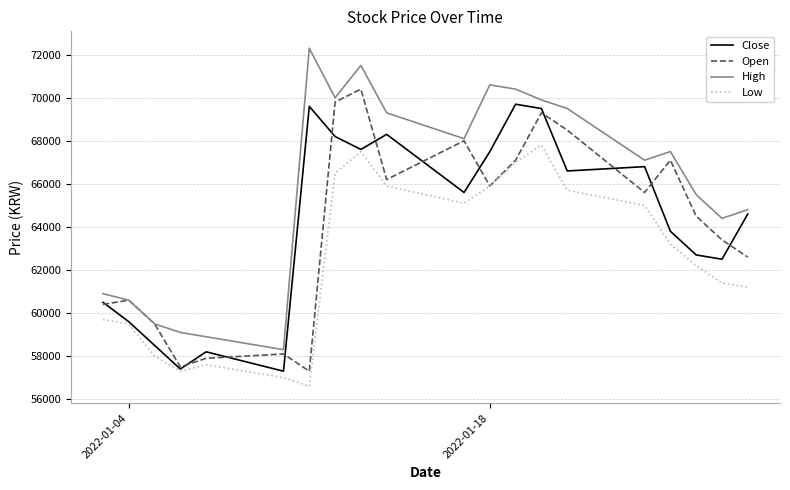

Reading left to right, extract all data points from this chart.

Close: 60500	59600	58500	57400	58200	57300	69600	68200	67600	68300	65600	67500	69700	69500	66600	66800	63800	62700	62500	64600
Open: 60400	60600	59500	57500	57900	58100	57300	69800	70400	66200	68000	65900	67100	69300	68500	65600	67100	64500	63400	62600
High: 60900	60600	59500	59100	58900	58300	72300	70000	71500	69300	68100	70600	70400	69900	69500	67100	67500	65500	64400	64800
Low: 59700	59500	58000	57300	57600	57000	56600	66500	67500	65900	65100	65900	67000	67800	65700	65000	63200	62200	61400	61200